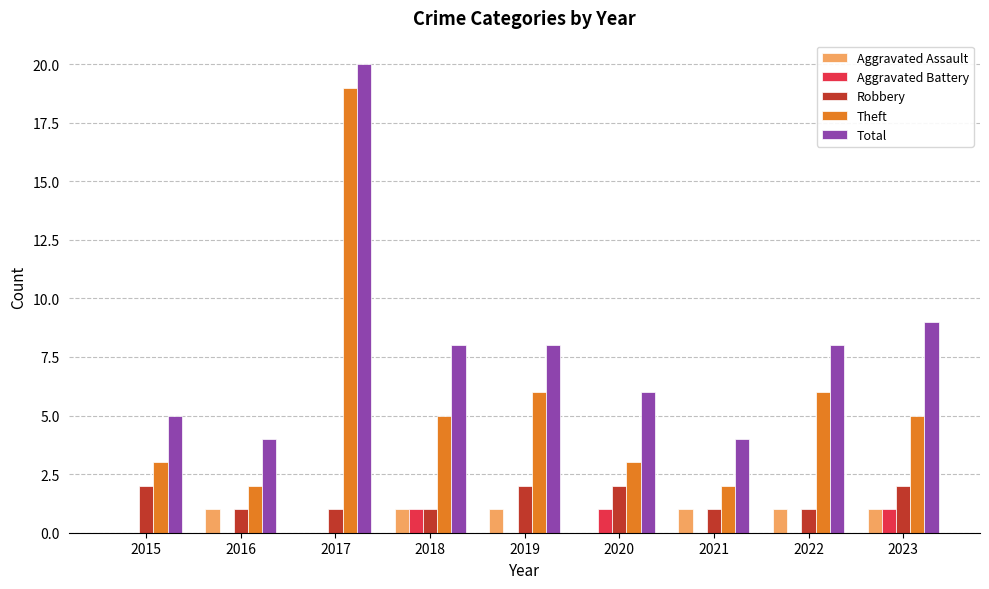

Which series has the largest range (max minus min)?

Theft